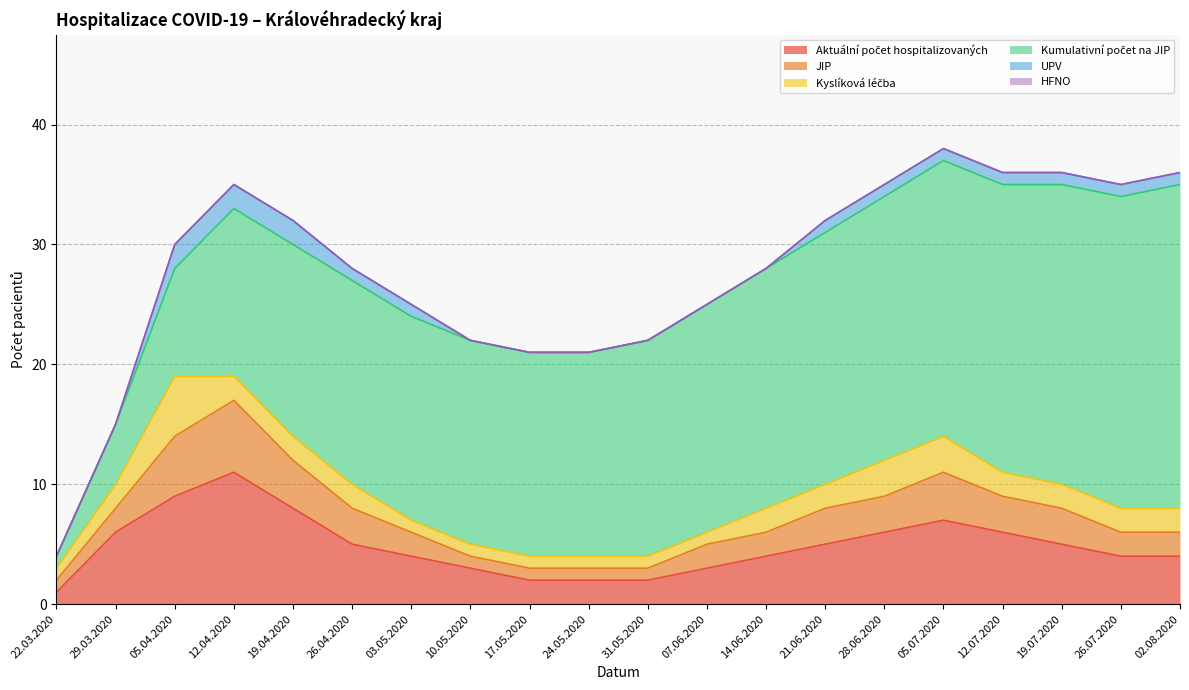

True or false: Kyslíková léčba has more than 1 interior local peaks.

False